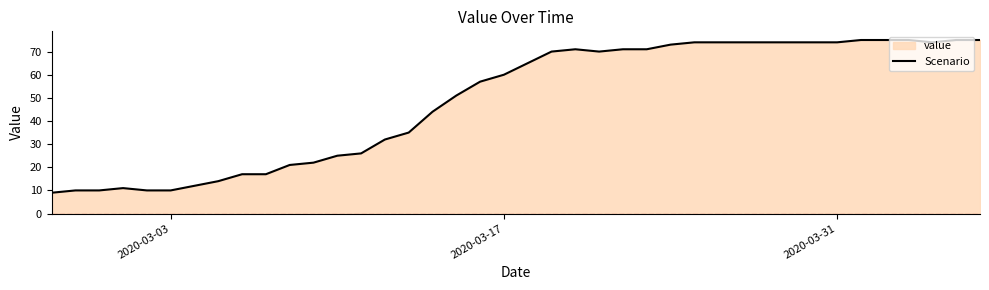

Is it true that the value at 2020-03-03 is 10?

True